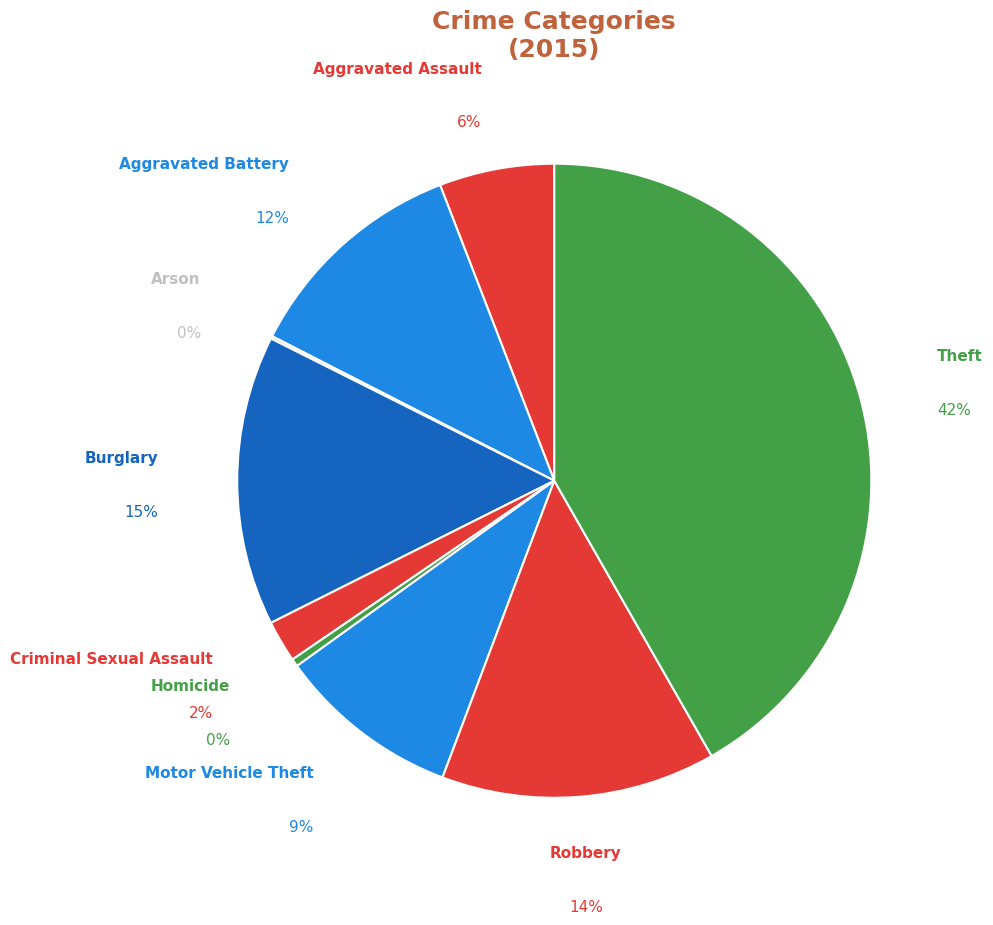

How many slices are in this pie chart?

9